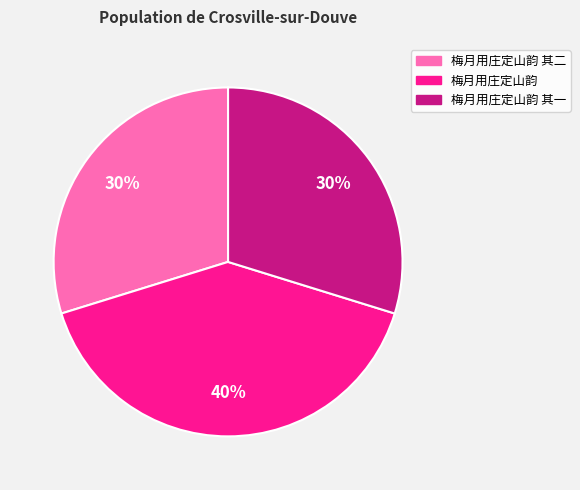

To the nearest percent, what portion does 梅月用庄定山韵 represent?

40%